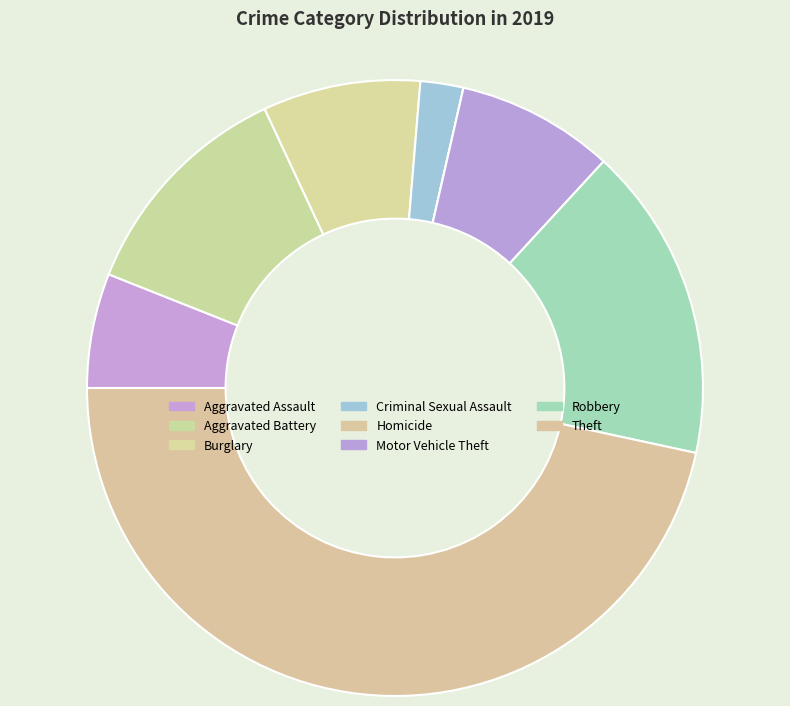

True or false: Criminal Sexual Assault accounts for 1% of the total.

False